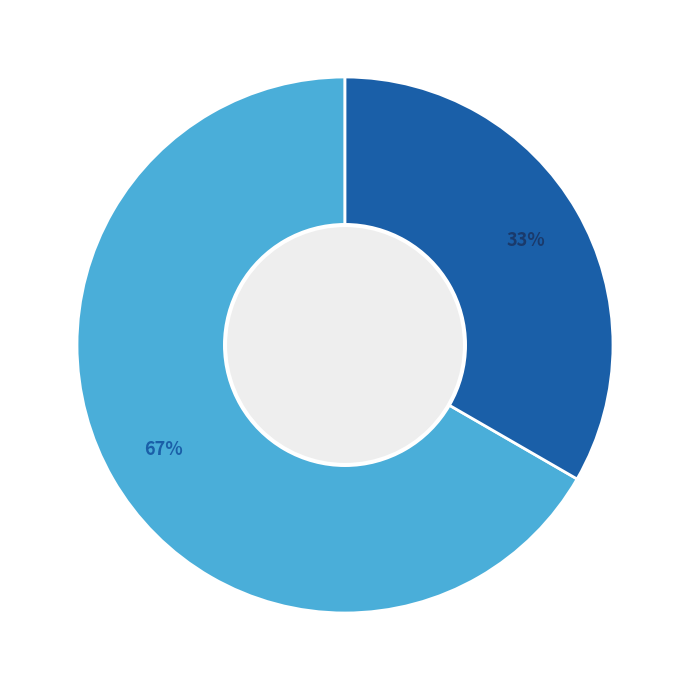

Count the number of slices in the pie.

2